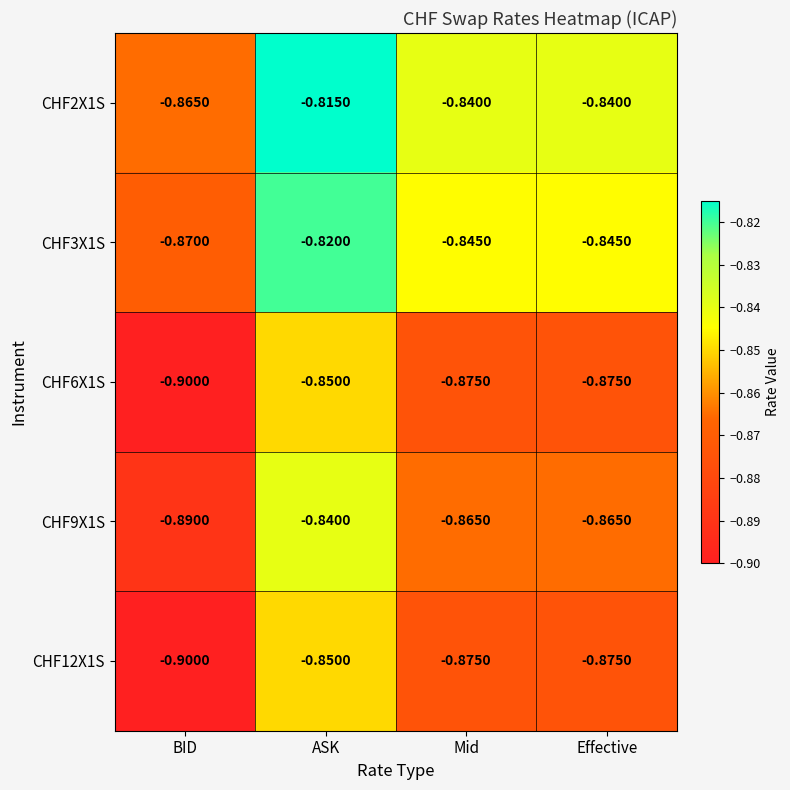

At which category is the sum across all series the highest?

ASK